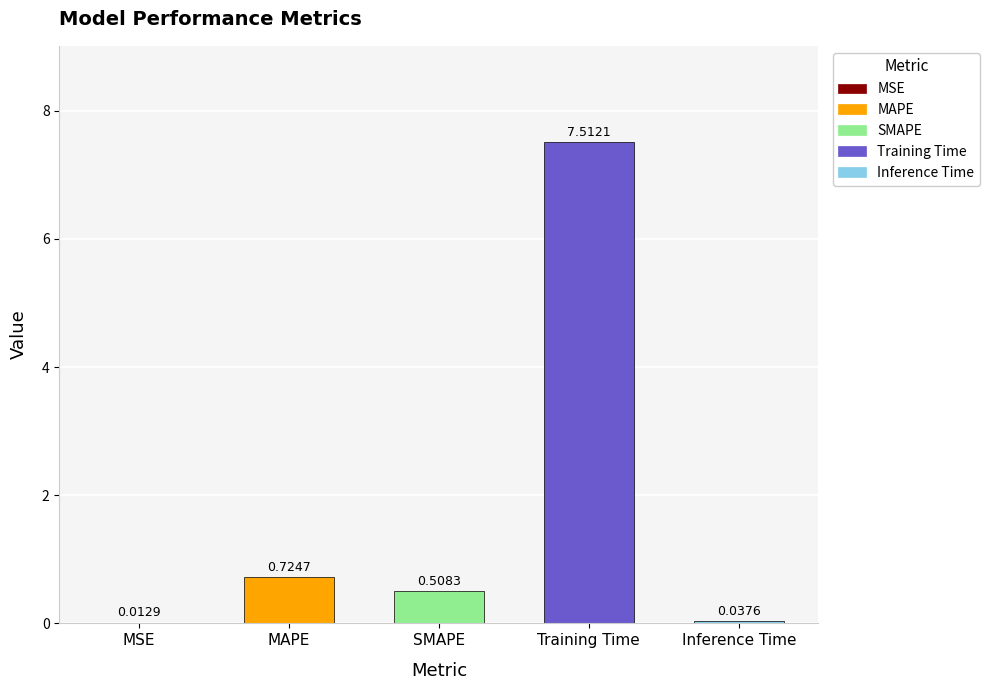

At which category does the chart reach its peak across all series?

Training Time